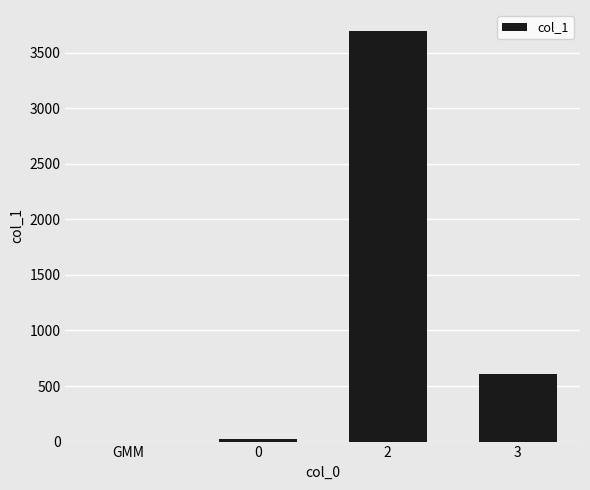

How many categories are shown in the chart?

4